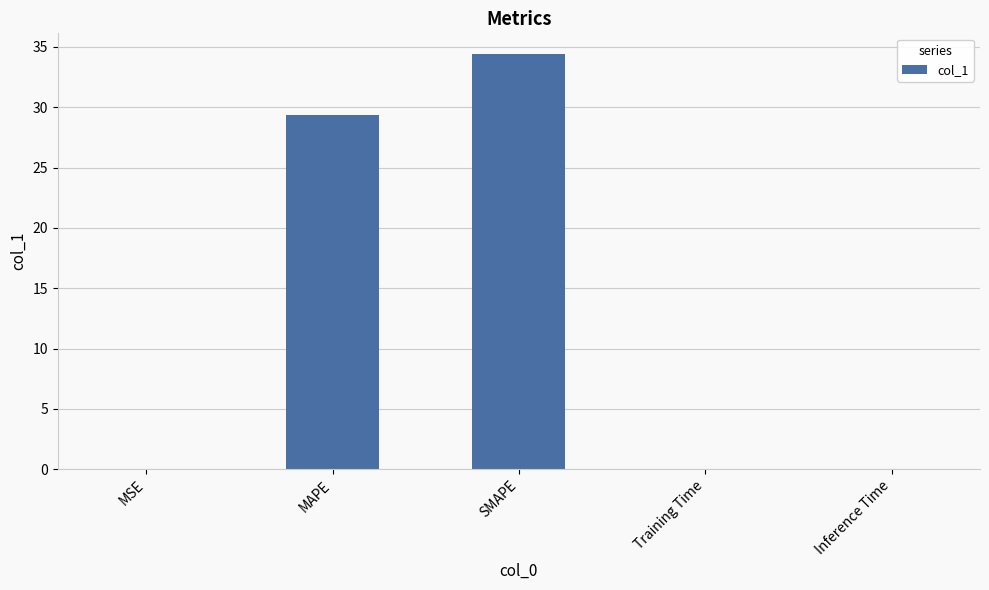

At which label is the value closest to 17?

MAPE